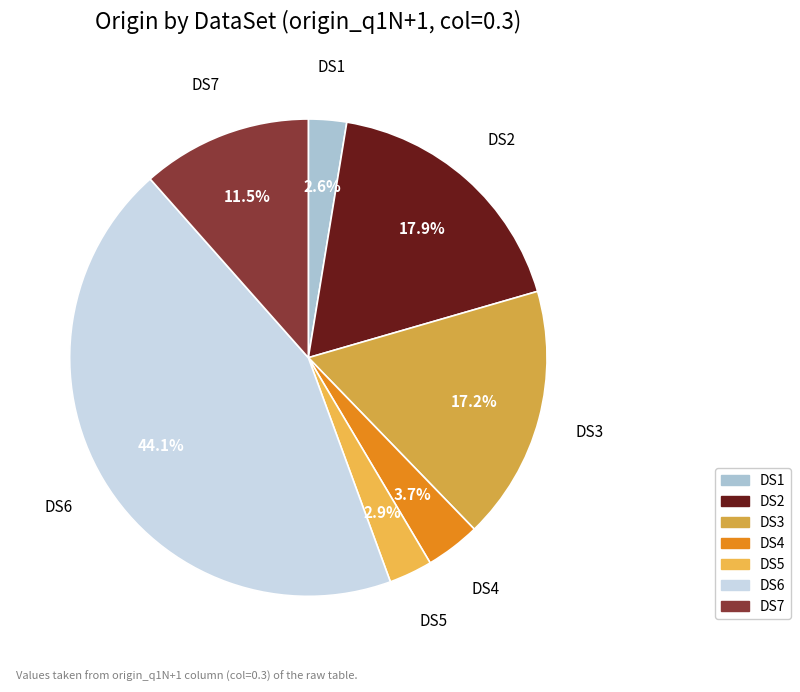

Does DS1 represent more than half of the total?

No